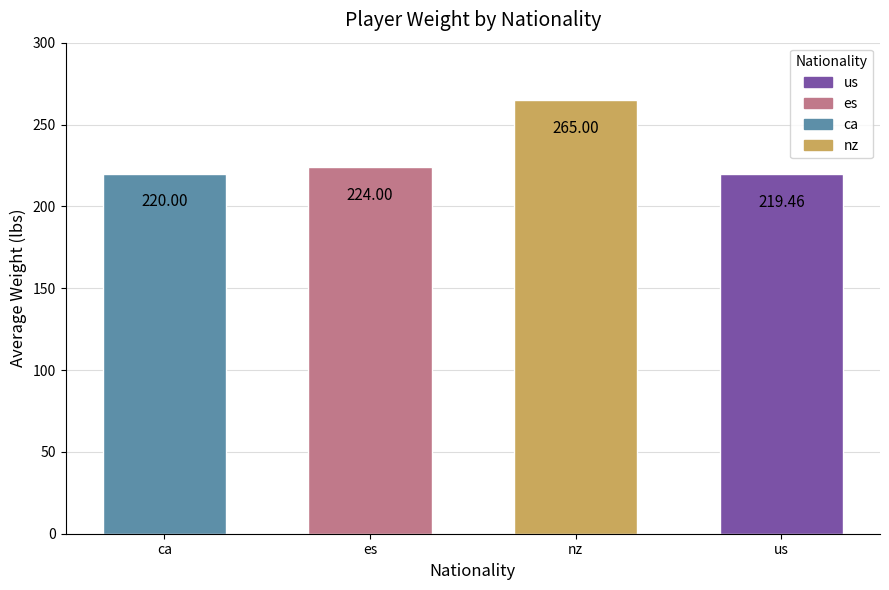

What is the difference between the maximum and minimum values?

45.5